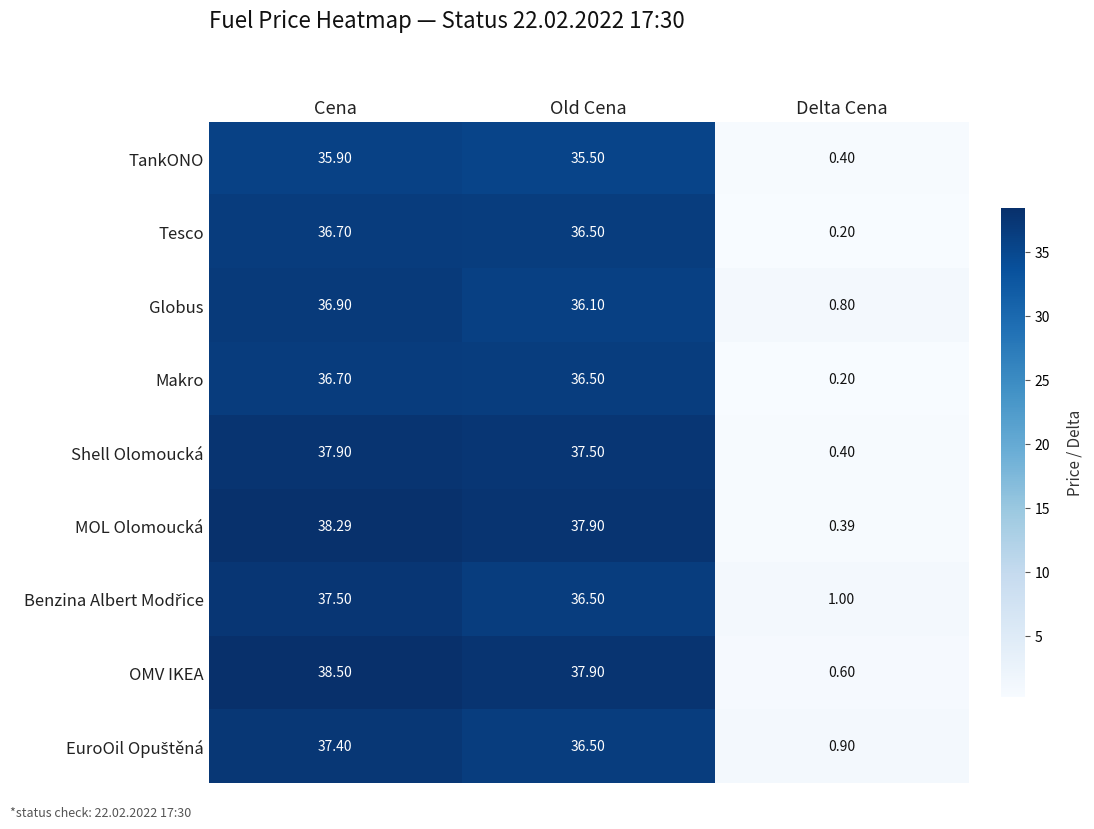

At which label is OMV IKEA closest to 19?

Delta Cena